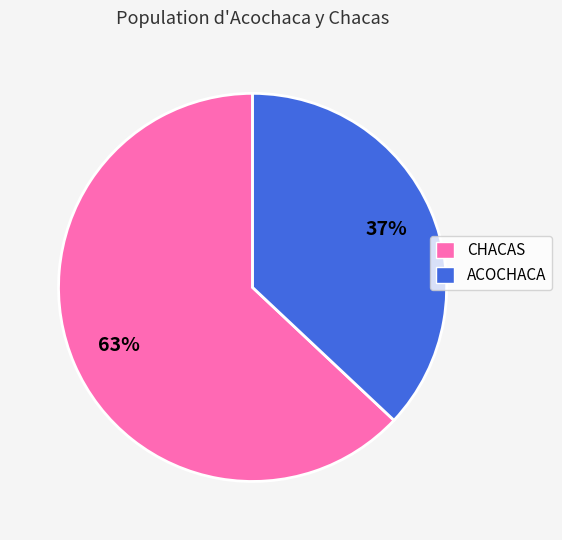

What is the smallest slice in the pie chart?

ACOCHACA